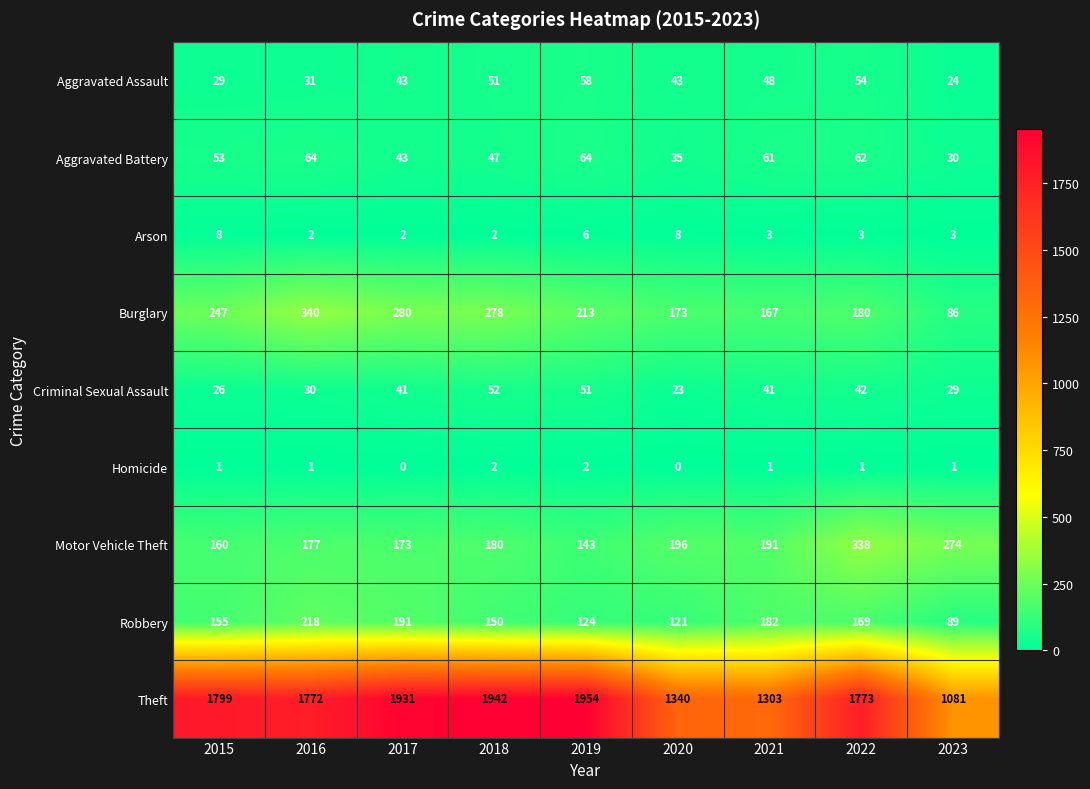

Count the number of data series in this chart.

9